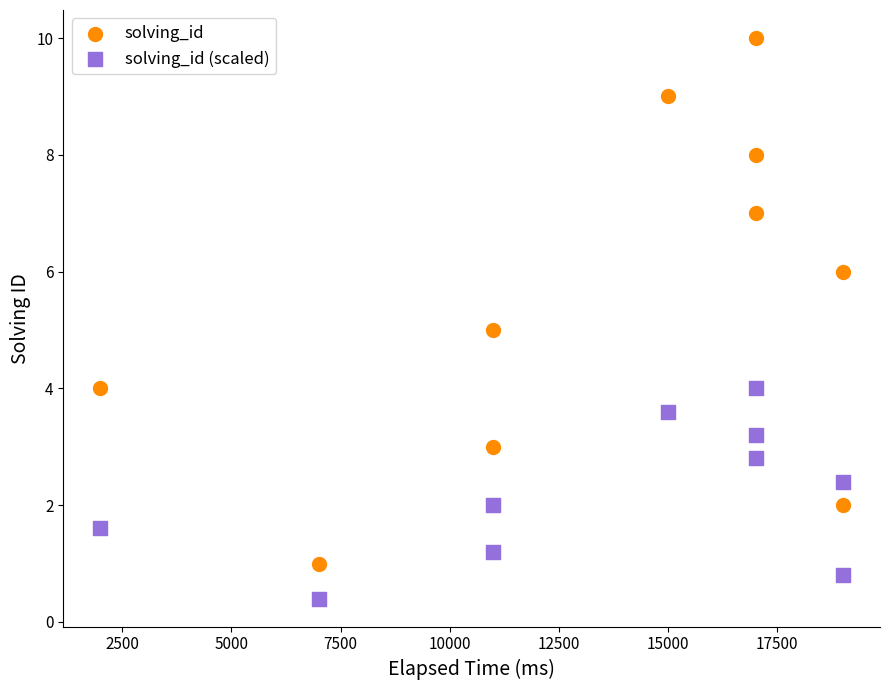

Which series contains the lowest Y value?

solving_id (scaled)